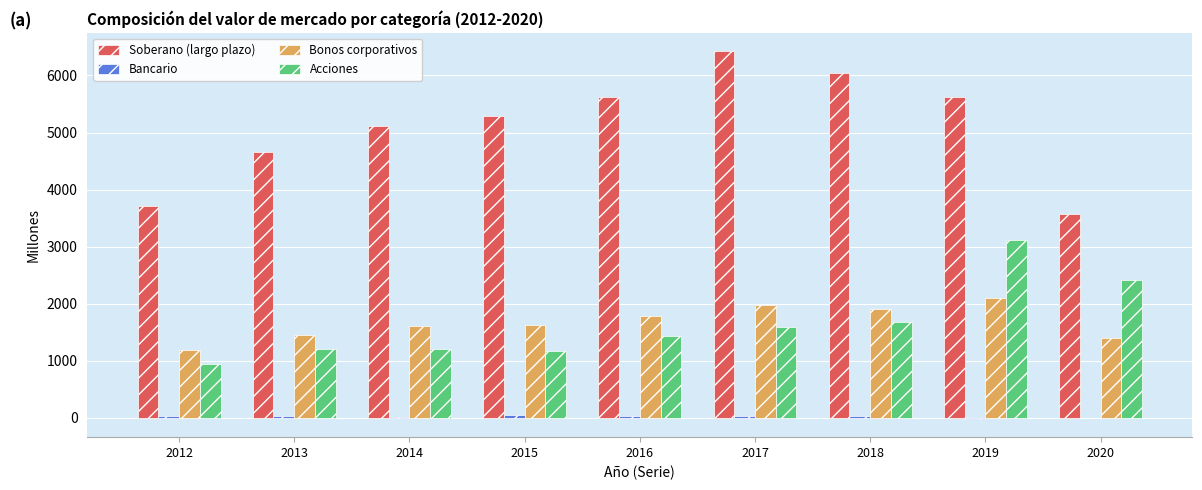

Which series changed the most between 2016 and 2019?

Acciones